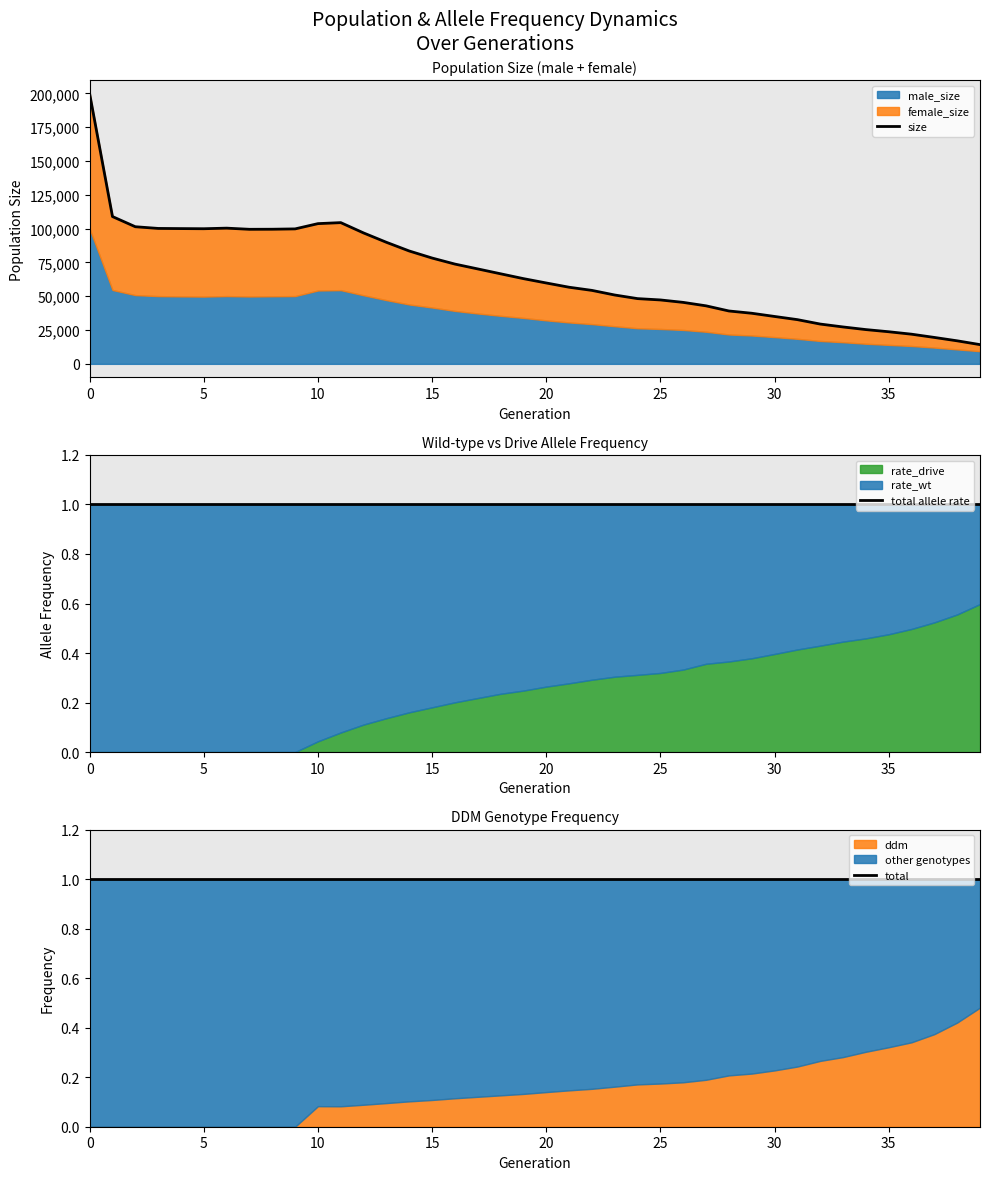

Which series has the largest range (max minus min)?

size